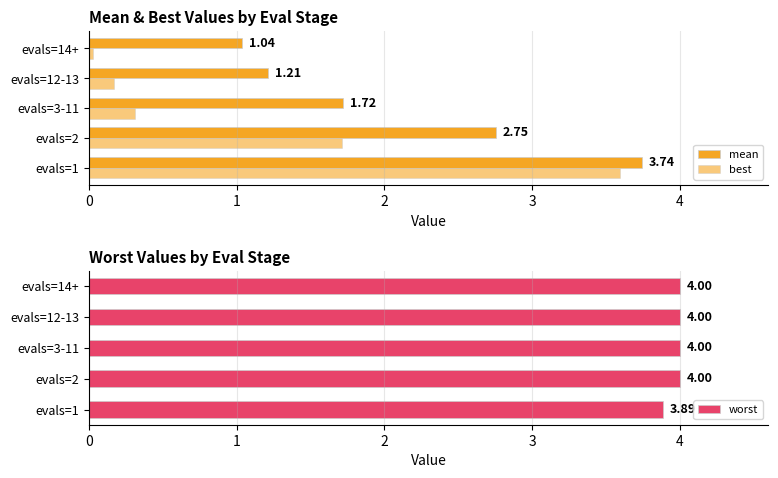

How many data points does each series have?

5